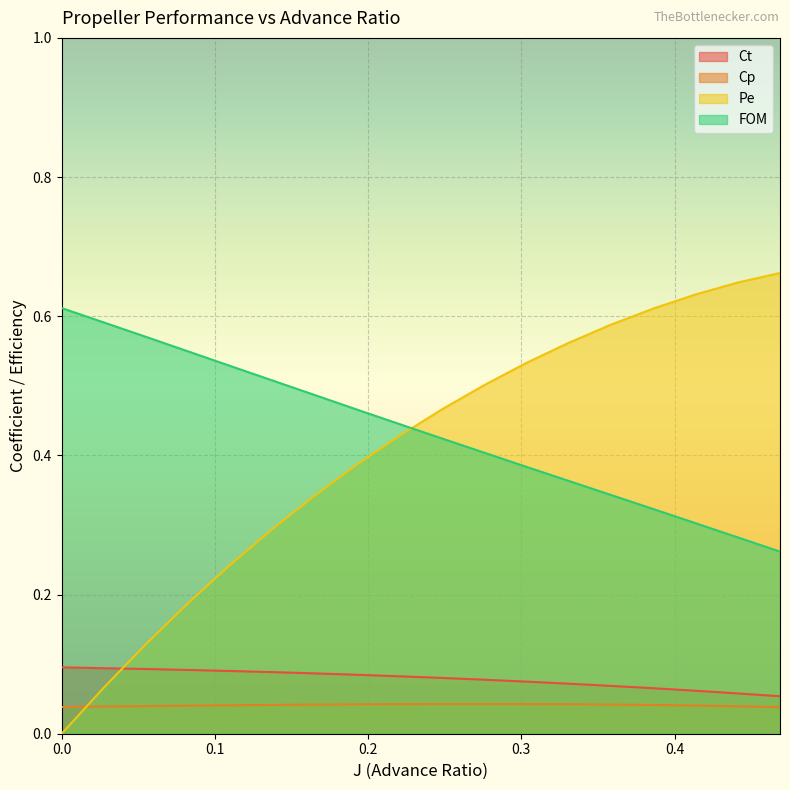

What value does the Ct series have at 0.0?

0.1